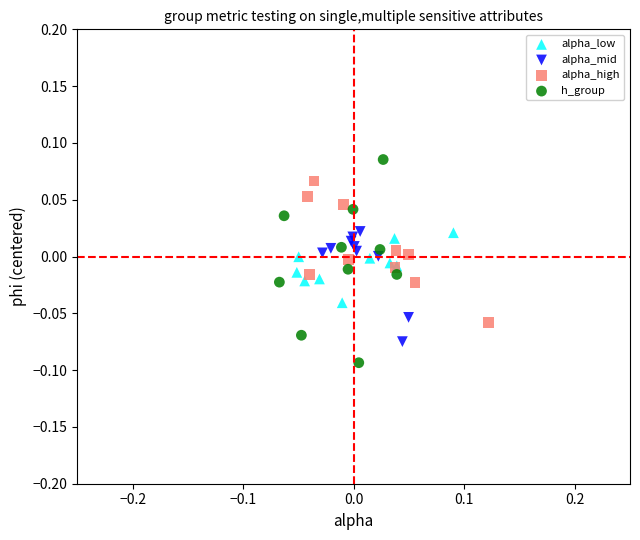

Which series reaches the maximum Y coordinate?

h_group